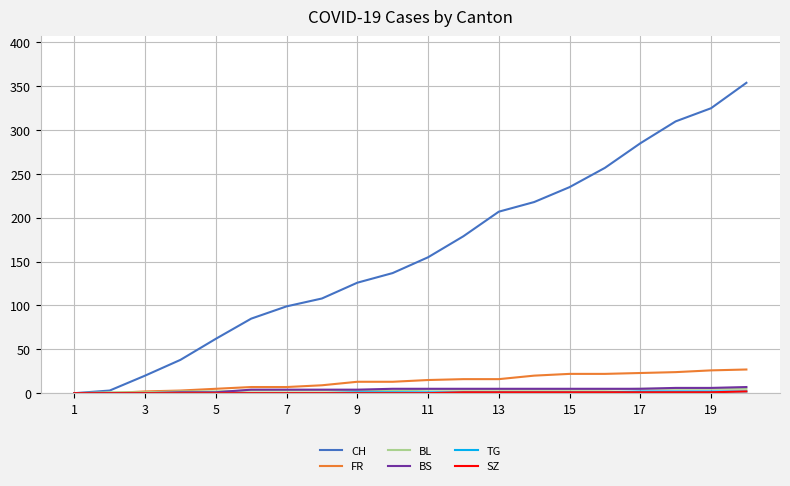

Which series has the widest spread of values?

CH